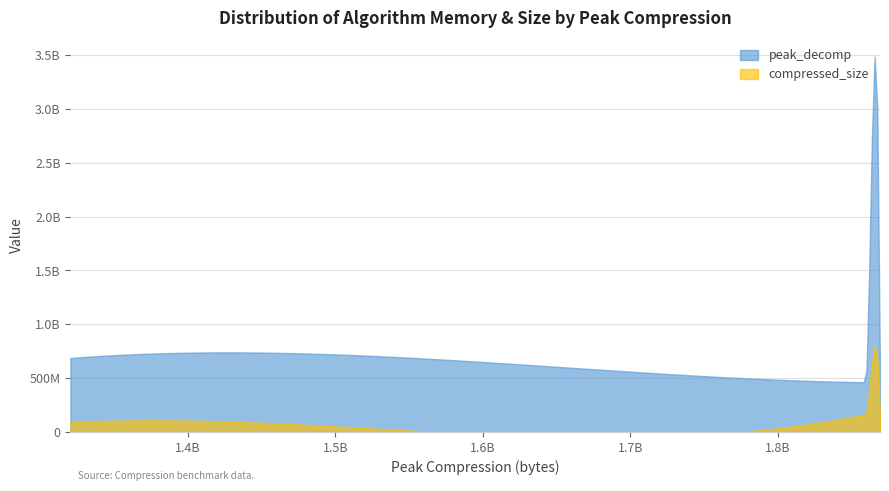

What are all the series names shown in the legend?

peak_decomp, compressed_size